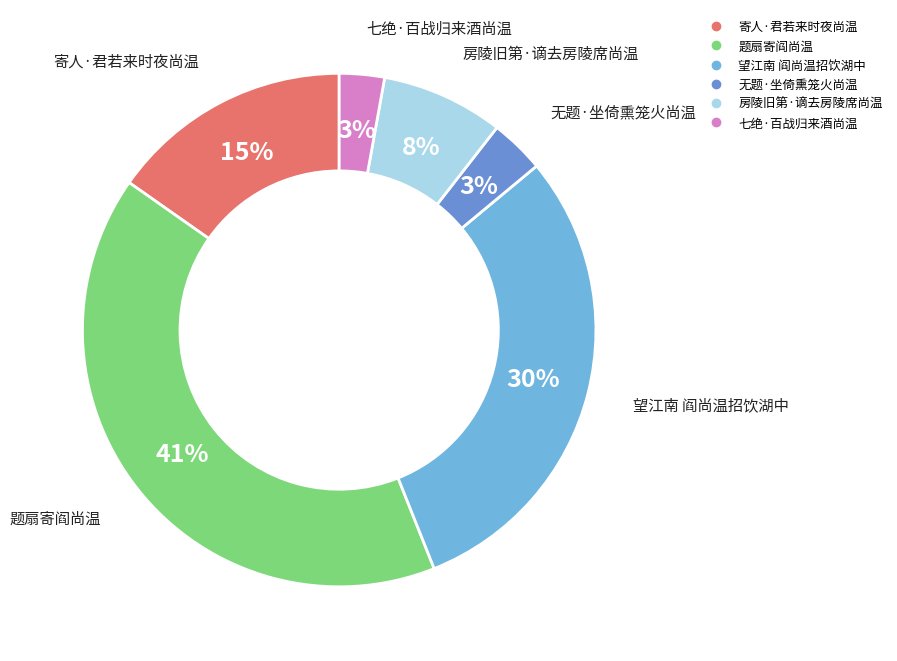

Is 无题·坐倚熏笼火尚温 the majority of the pie?

No